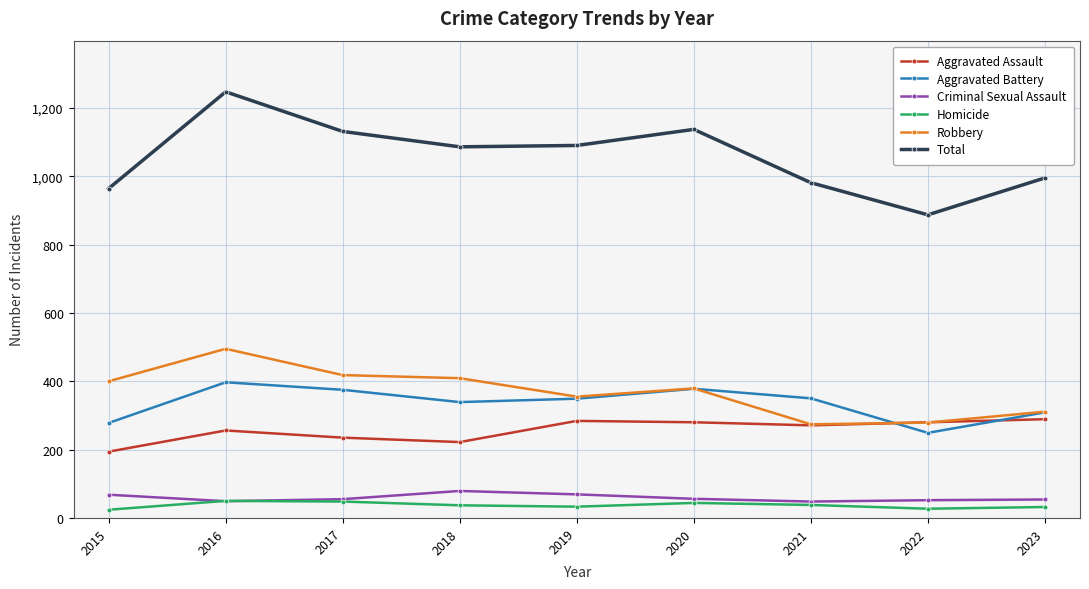

True or false: Robbery has a value of 409 at 2018.

True